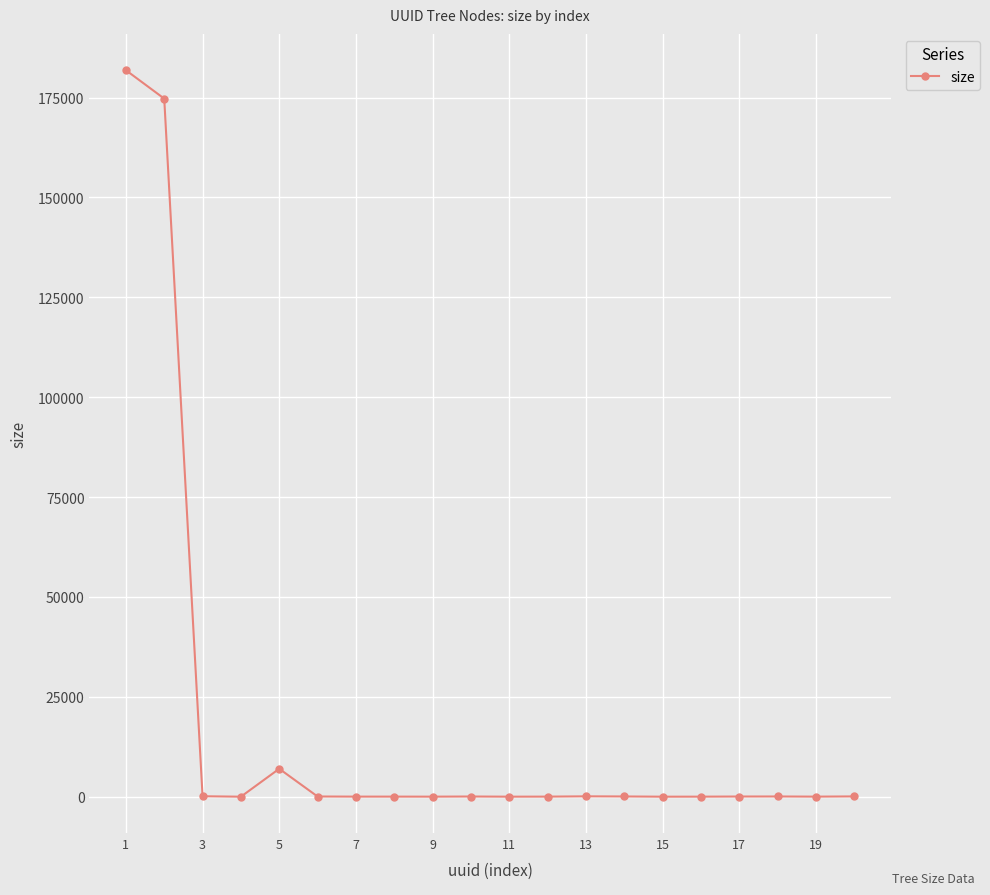

What is the average value?

18212